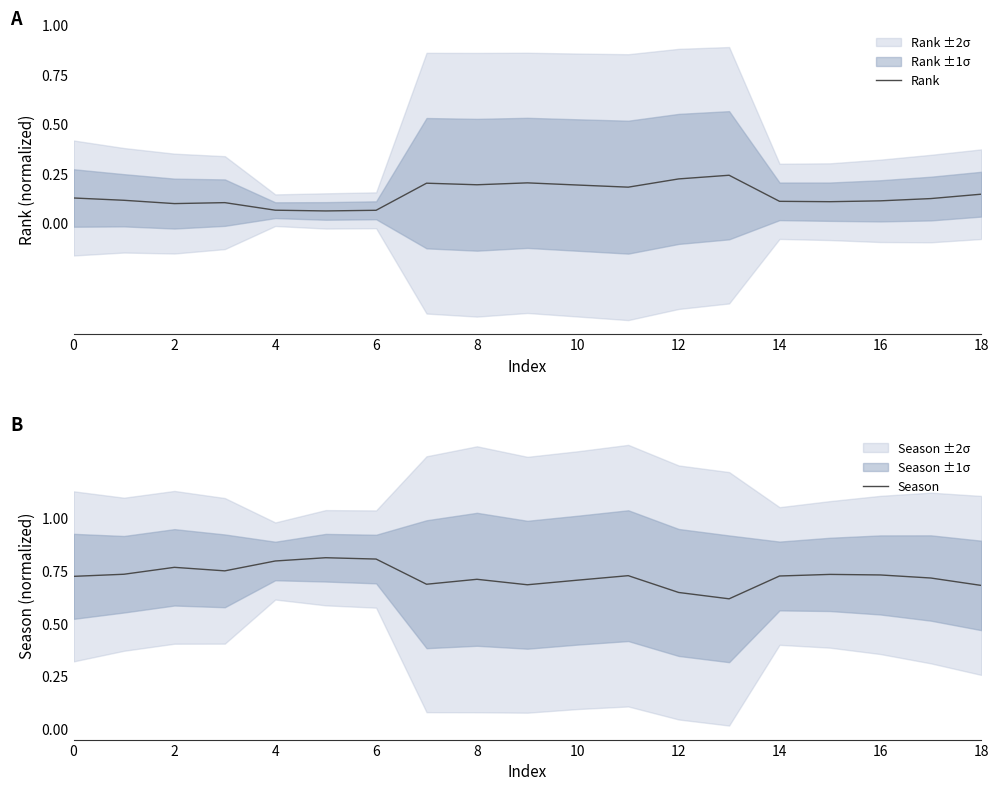

The Rank series shows 0.1 at 8. True or false?

False